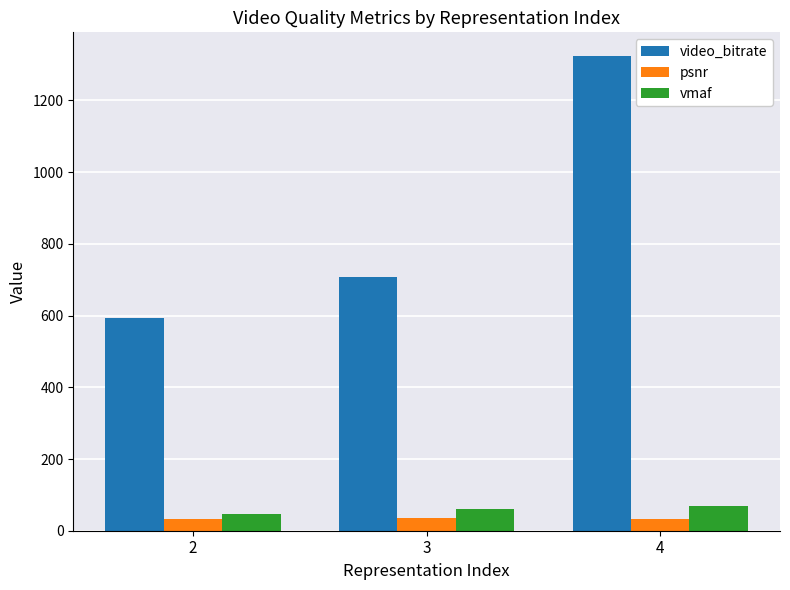

What is the maximum value for vmaf?

68.0